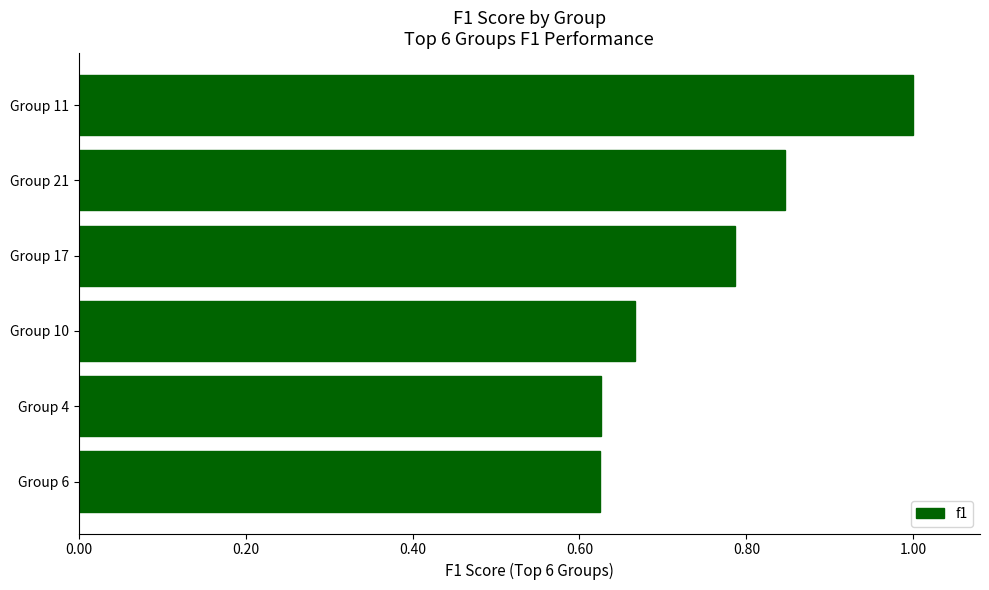

Count the values in the range 0 to 1.

6